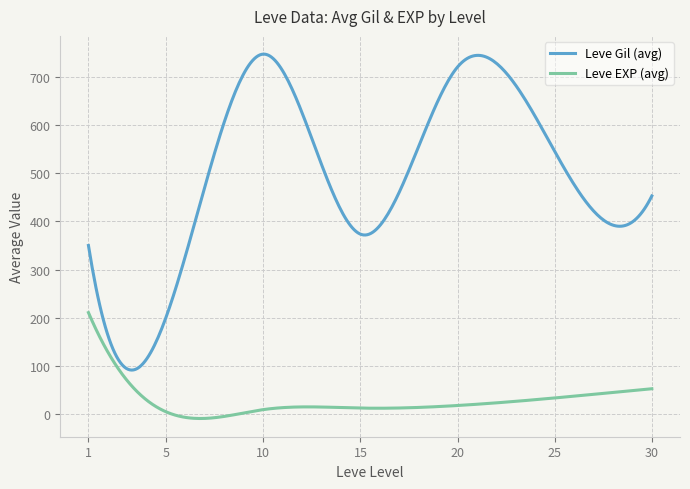

What is the difference between the maximum and minimum values in the Leve Gil (avg) series?

655.2